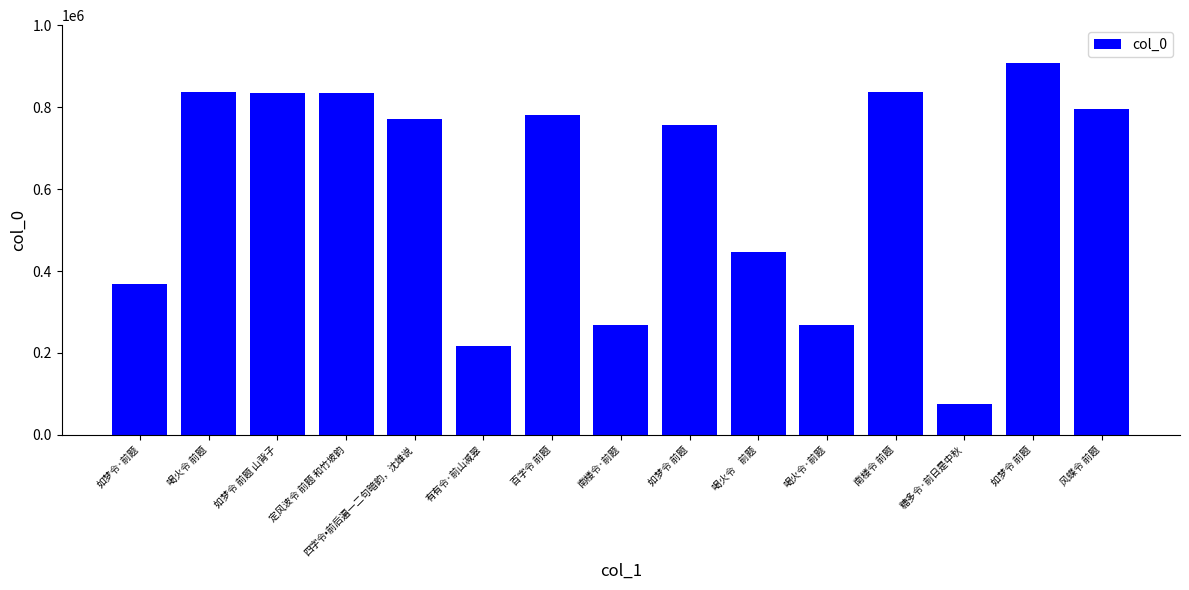

How many categories are shown in the chart?

15